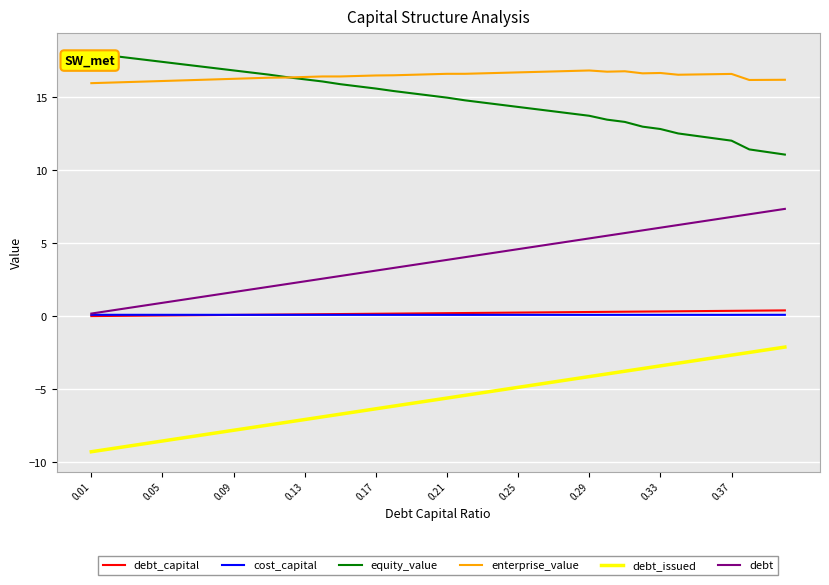

Which series has the largest total across all categories?

enterprise_value